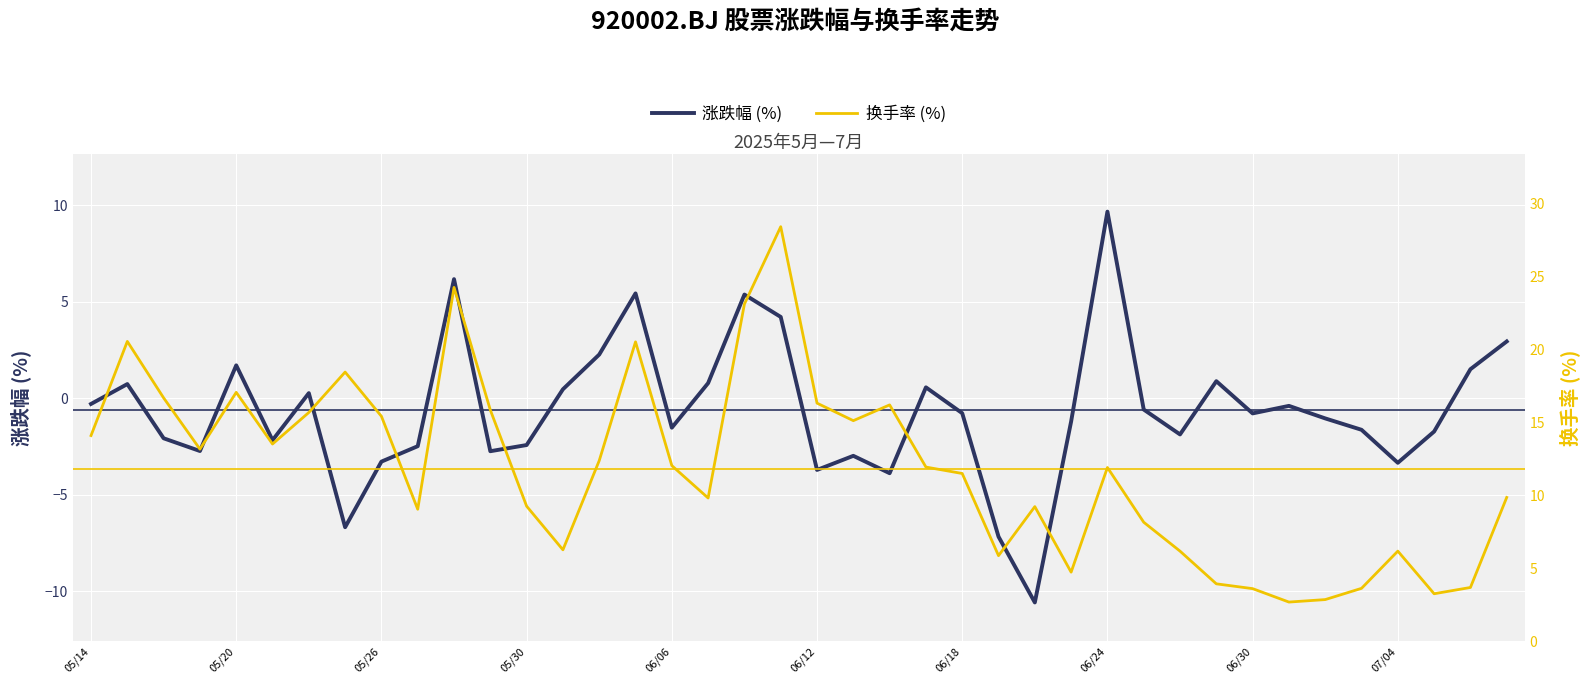

How many data points in 涨跌幅 (%) are above 0?

15